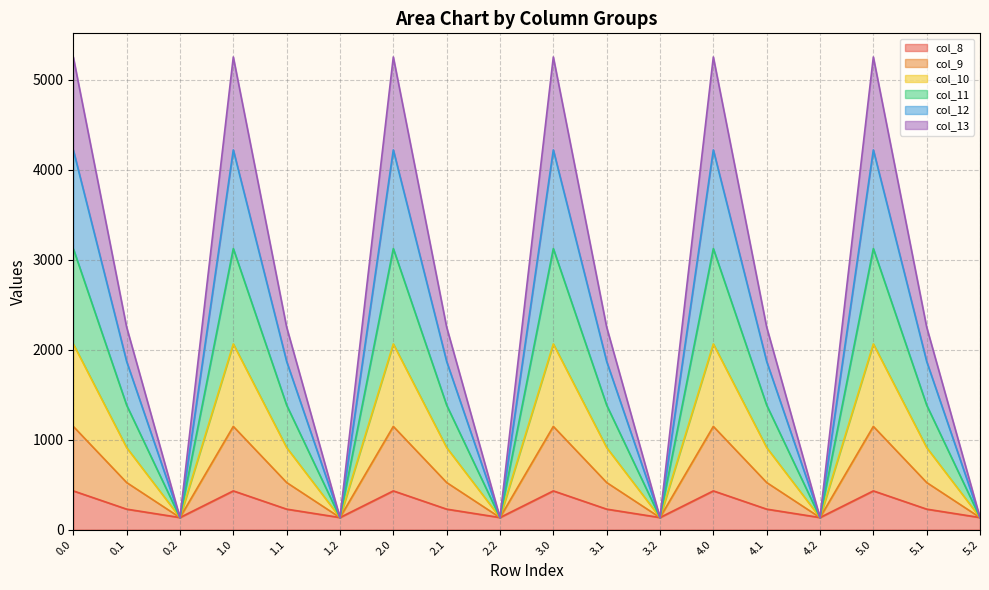

At how many categories does at least one series exceed 2231?

12